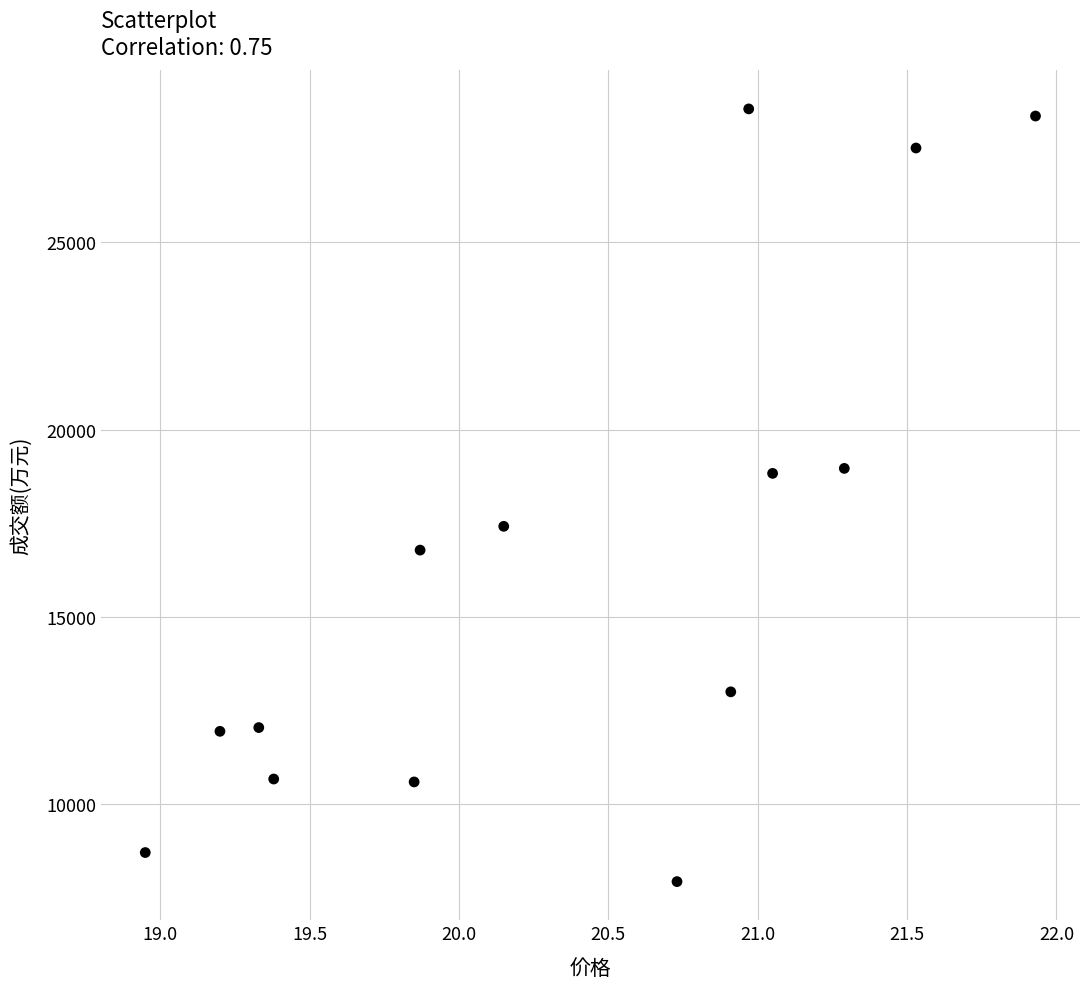

What is the range of Y values (max minus min)?

20622